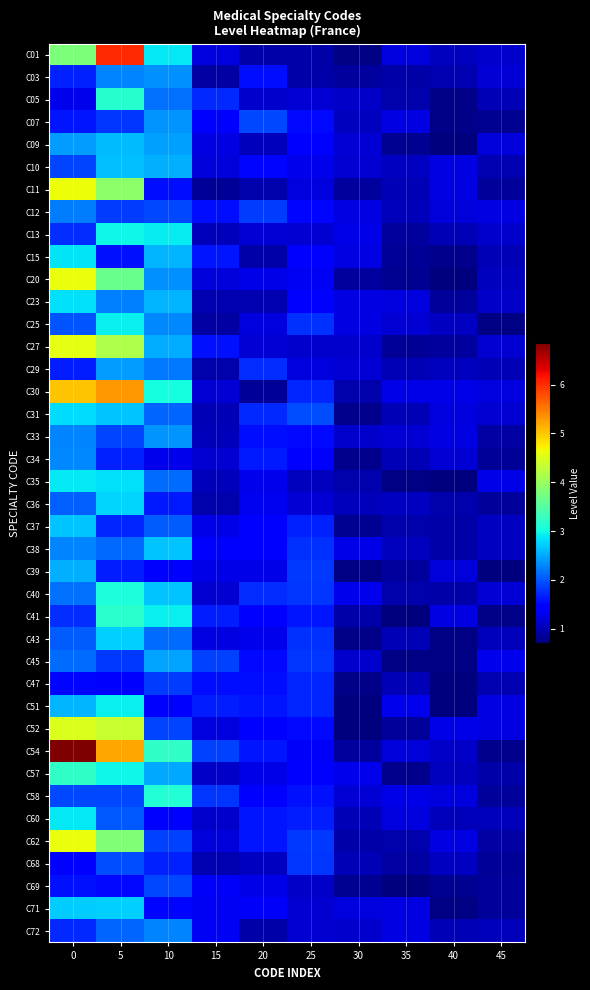

What is the maximum value shown in the chart?

6.9